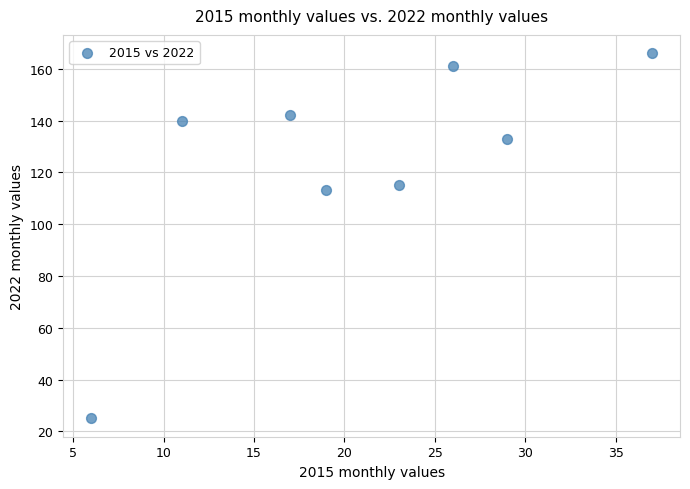

What Y value in the scatter plot is closest to 95?

113